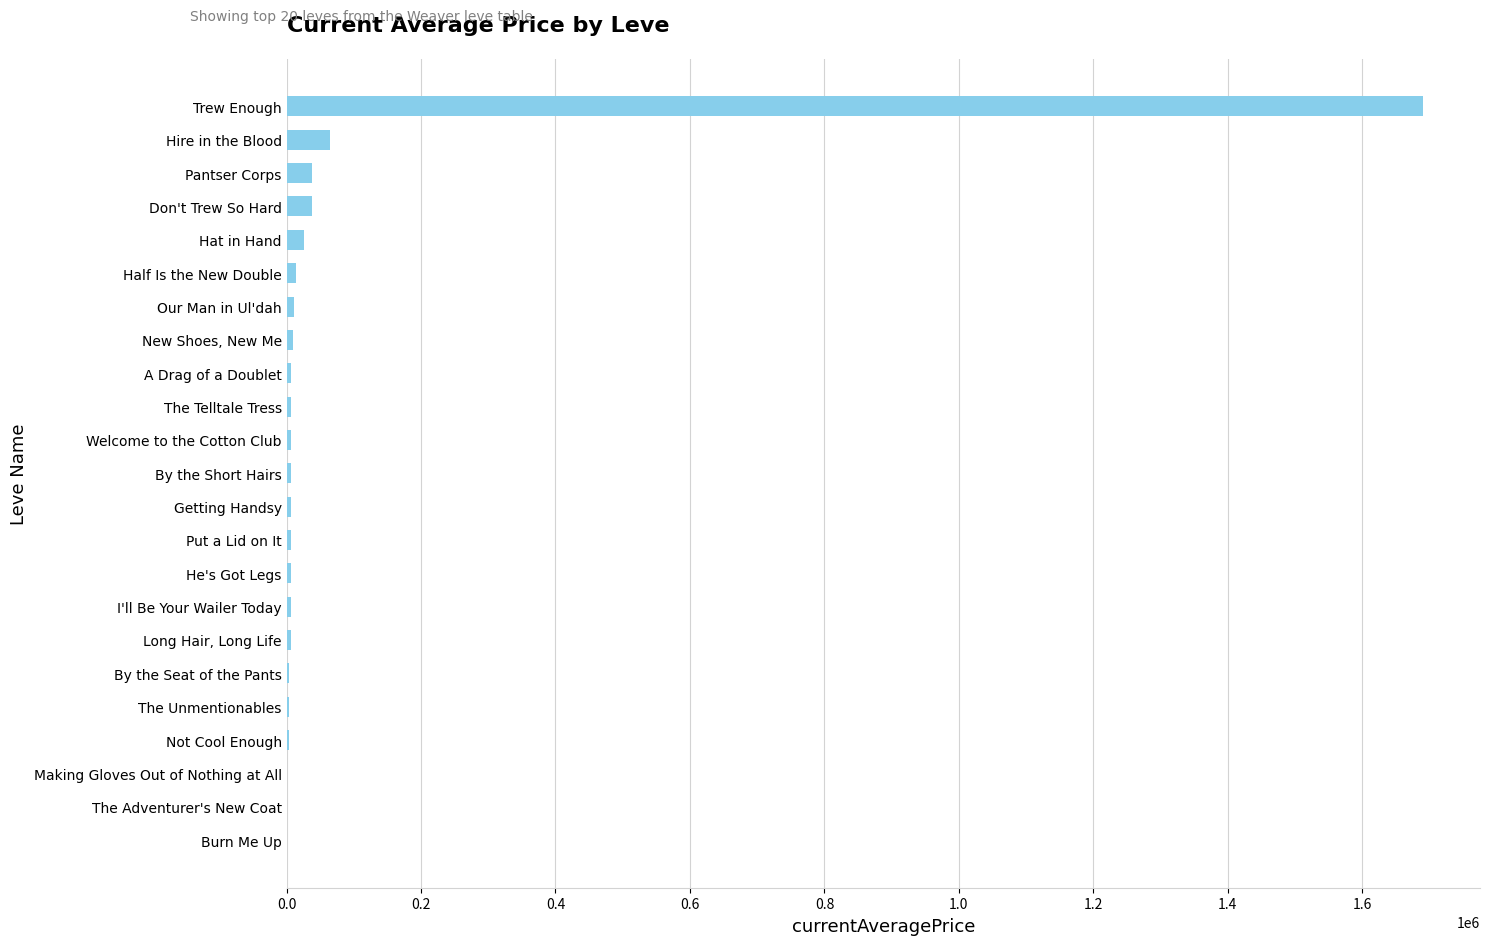

Is it true that the value at Pantser Corps is 38588.8?

True